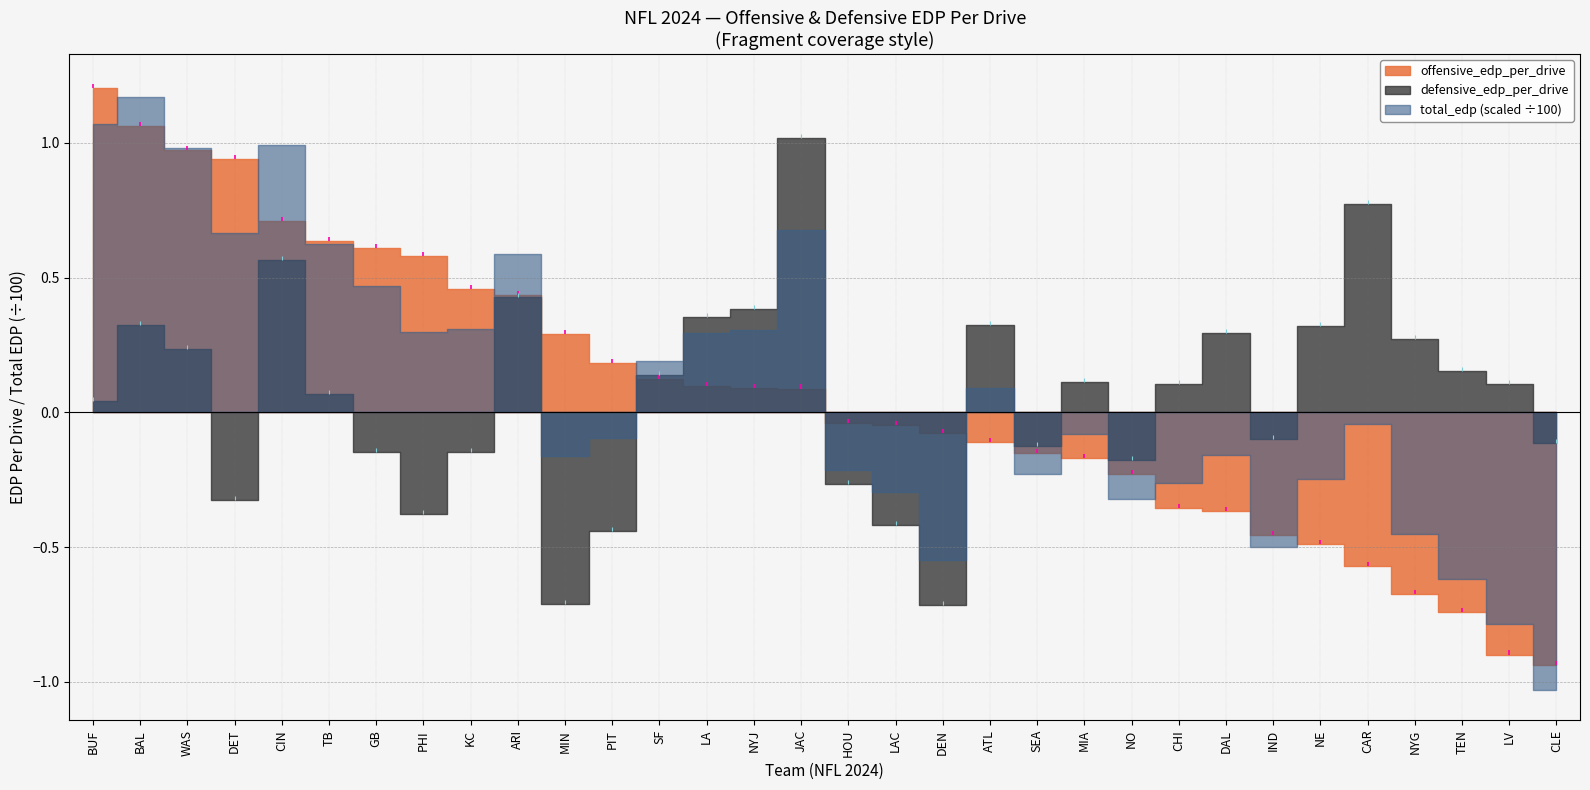

The offensive_edp_per_drive series shows 0.2 at GB. True or false?

False